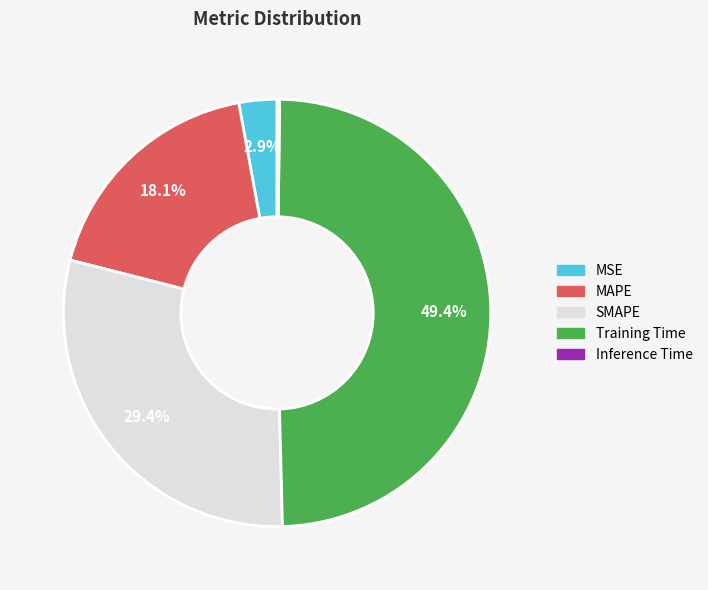

To the nearest percent, what is the difference between the largest and smallest slice percentages?

49%